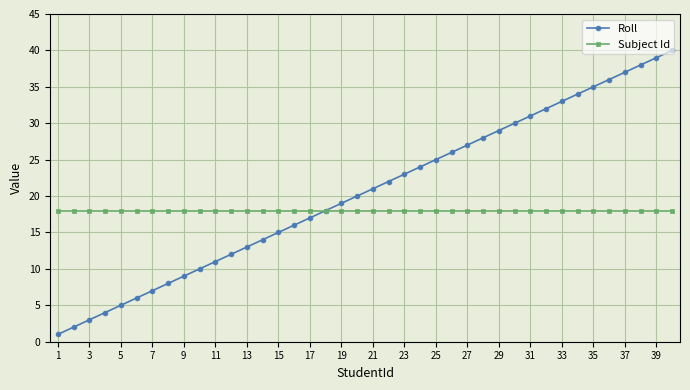

Reading right to left, what are all the values shown in this chart?

Roll: 40	39	38	37	36	35	34	33	32	31	30	29	28	27	26	25	24	23	22	21	20	19	18	17	16	15	14	13	12	11	10	9	8	7	6	5	4	3	2	1
Subject Id: 18	18	18	18	18	18	18	18	18	18	18	18	18	18	18	18	18	18	18	18	18	18	18	18	18	18	18	18	18	18	18	18	18	18	18	18	18	18	18	18